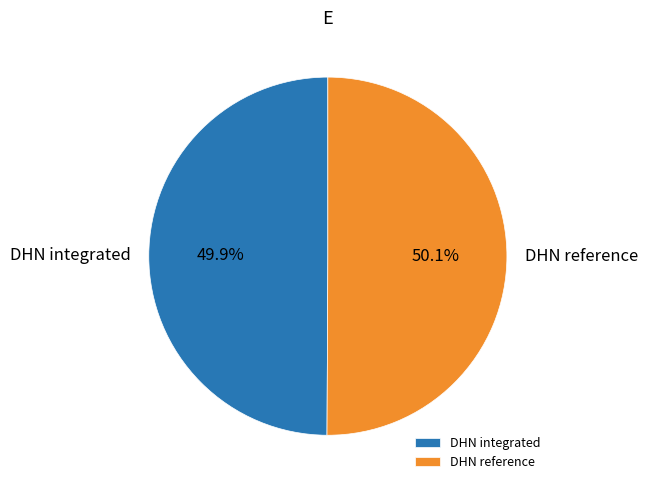

To the nearest percent, what percentage of the pie is DHN integrated?

50%